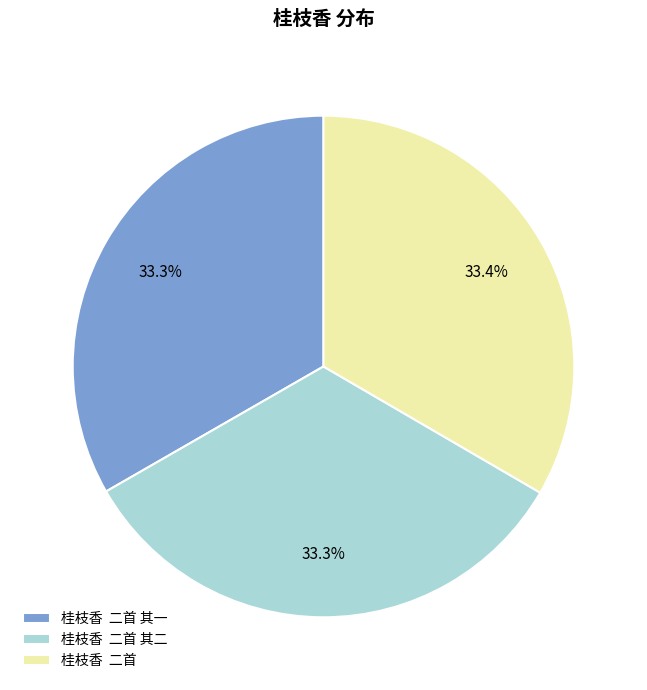

Does any single category account for the majority?

No